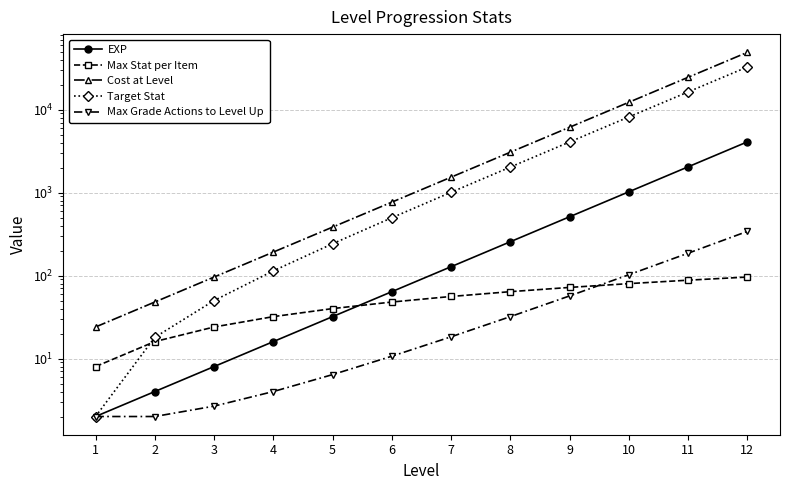

The Max Stat per Item series shows 43.8 at 10. True or false?

False